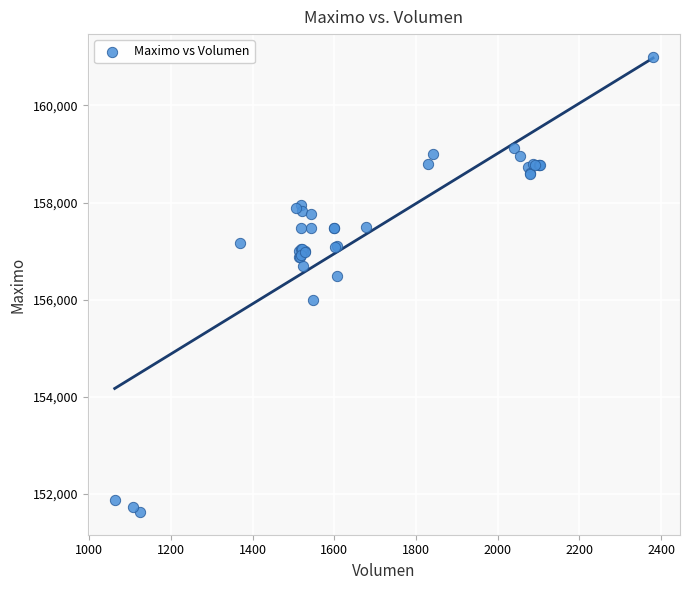

What Y value in the scatter plot is closest to 156316?

156500